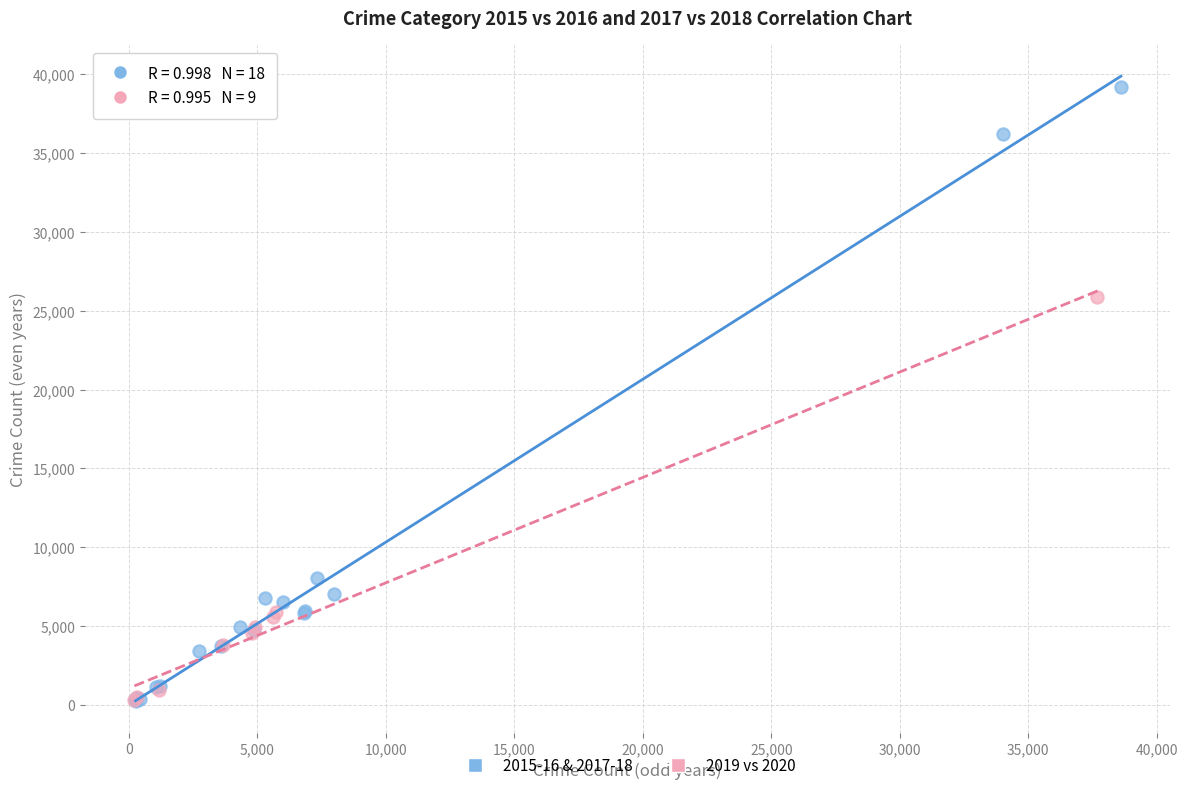

Which series has the widest spread of Y values?

2015-16 & 2017-18